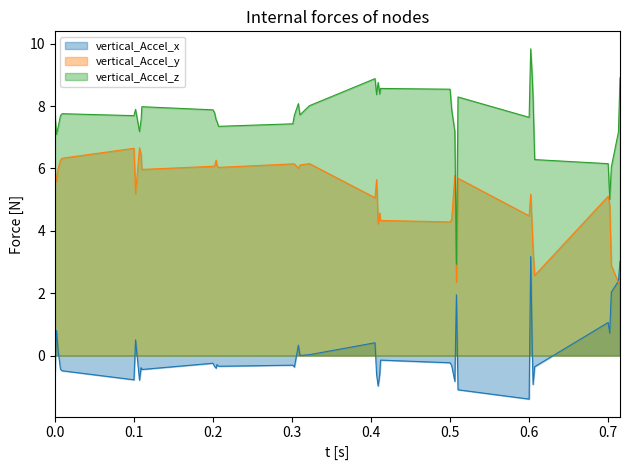

Reading left to right, transcribe all the data shown in this chart.

vertical_Accel_x: 0.0=-0.5	0.002=0.8	0.004=0.2	0.007=-0.4	0.009=-0.5	0.1=-0.8	0.102=0.5	0.107=-0.8	0.109=-0.4	0.11=-0.4	0.2=-0.2	0.202=-0.3	0.204=-0.4	0.205=-0.3	0.207=-0.3	0.301=-0.3	0.303=-0.4	0.308=0.3	0.31=0.0	0.322=0.0	0.405=0.4	0.407=-0.6	0.409=-1.0	0.411=-0.6	0.412=-0.1	0.5=-0.2	0.502=-0.3	0.506=-0.8	0.508=1.9	0.51=-1.1	0.6=-1.4	0.602=3.2	0.604=0.1	0.605=-0.9	0.607=-0.4	0.7=1.1	0.702=0.7	0.704=2.0	0.713=2.4	0.715=3.0
vertical_Accel_y: 0.0=6.0	0.002=5.6	0.004=6.0	0.007=6.3	0.009=6.3	0.1=6.6	0.102=5.2	0.107=6.7	0.109=6.4	0.11=6.0	0.2=6.1	0.202=6.1	0.204=6.3	0.205=6.1	0.207=6.0	0.301=6.1	0.303=6.1	0.308=6.0	0.31=6.1	0.322=6.2	0.405=5.1	0.407=5.6	0.409=4.2	0.411=4.6	0.412=4.3	0.5=4.3	0.502=4.4	0.506=5.8	0.508=2.4	0.51=5.7	0.6=4.5	0.602=5.2	0.604=4.0	0.605=3.4	0.607=2.6	0.7=5.1	0.702=4.8	0.704=2.9	0.713=2.3	0.715=2.4
vertical_Accel_z: 0.0=7.7	0.002=7.1	0.004=7.3	0.007=7.7	0.009=7.8	0.1=7.7	0.102=7.9	0.107=7.2	0.109=7.6	0.11=8.0	0.2=7.9	0.202=7.8	0.204=7.6	0.205=7.5	0.207=7.4	0.301=7.4	0.303=7.7	0.308=8.1	0.31=7.7	0.322=8.0	0.405=8.9	0.407=8.4	0.409=8.8	0.411=8.4	0.412=8.6	0.5=8.5	0.502=7.9	0.506=7.2	0.508=2.9	0.51=8.3	0.6=7.6	0.602=9.8	0.604=8.9	0.605=8.2	0.607=6.3	0.7=6.2	0.702=5.0	0.704=6.0	0.713=7.2	0.715=8.9